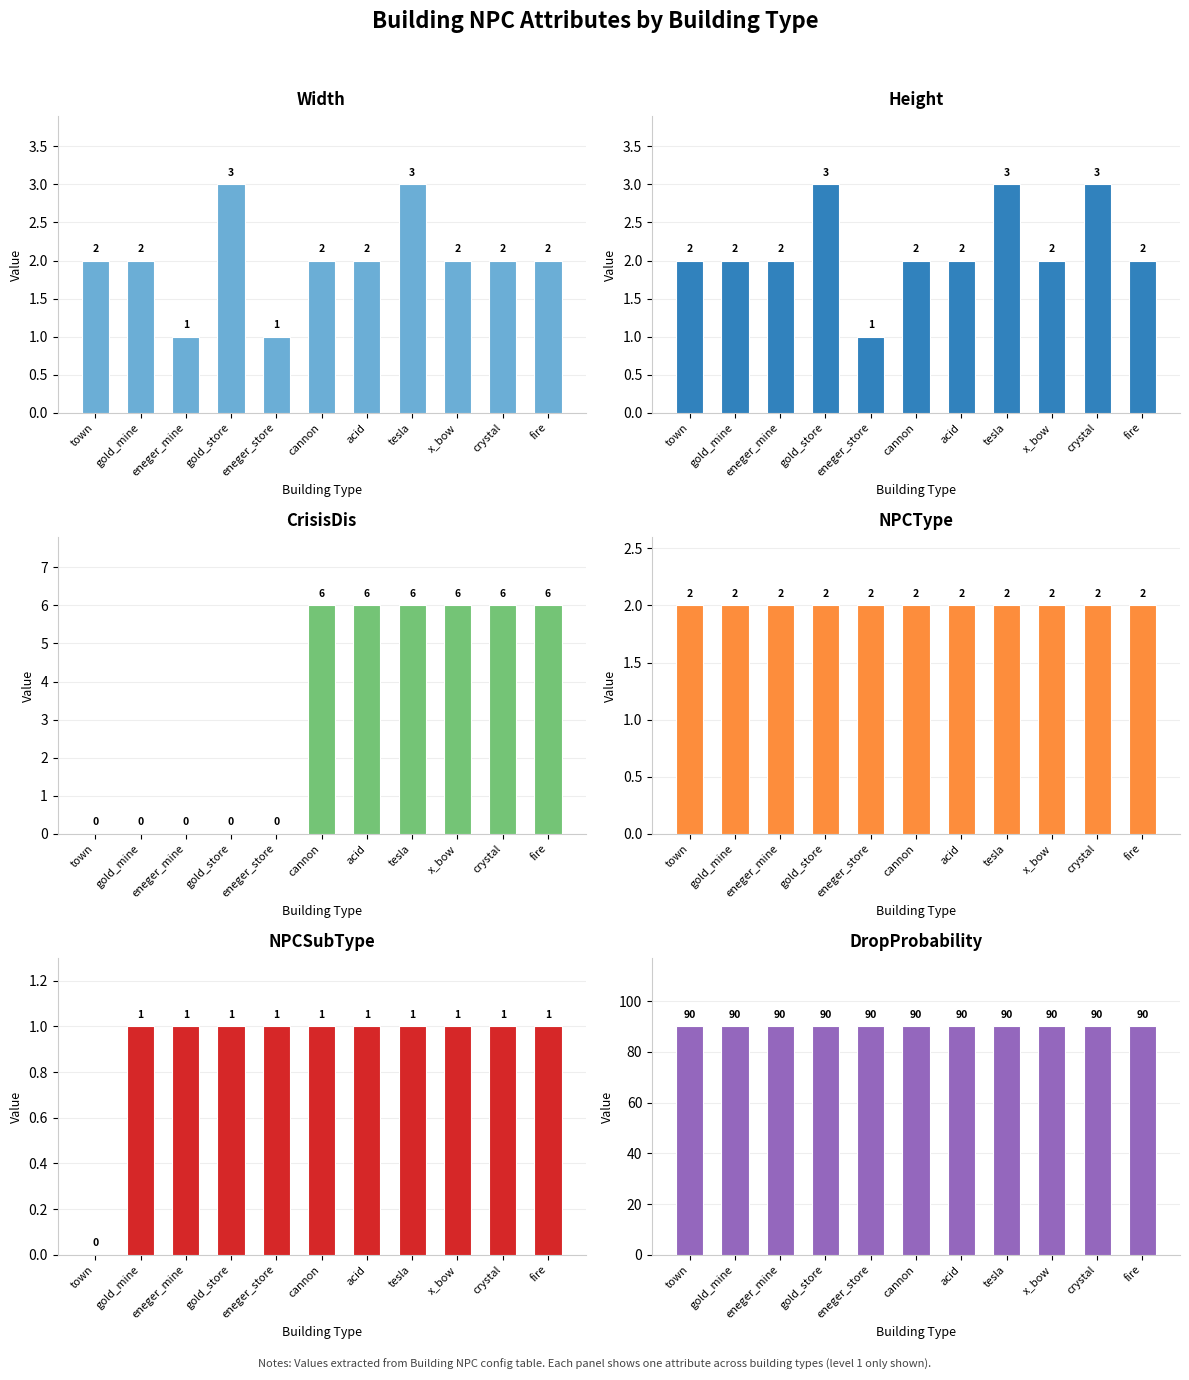

What is the average value of the NPCSubType series?

1